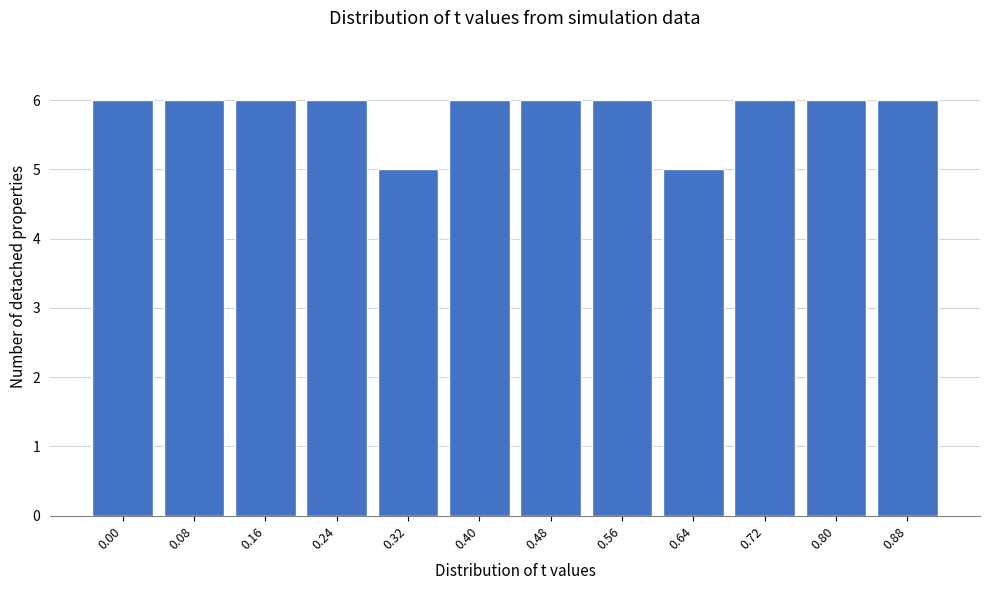

Reading left to right, what are all the values shown in this chart?

0.00=6	0.08=6	0.16=6	0.24=6	0.32=5	0.40=6	0.48=6	0.56=6	0.64=5	0.72=6	0.80=6	0.88=6